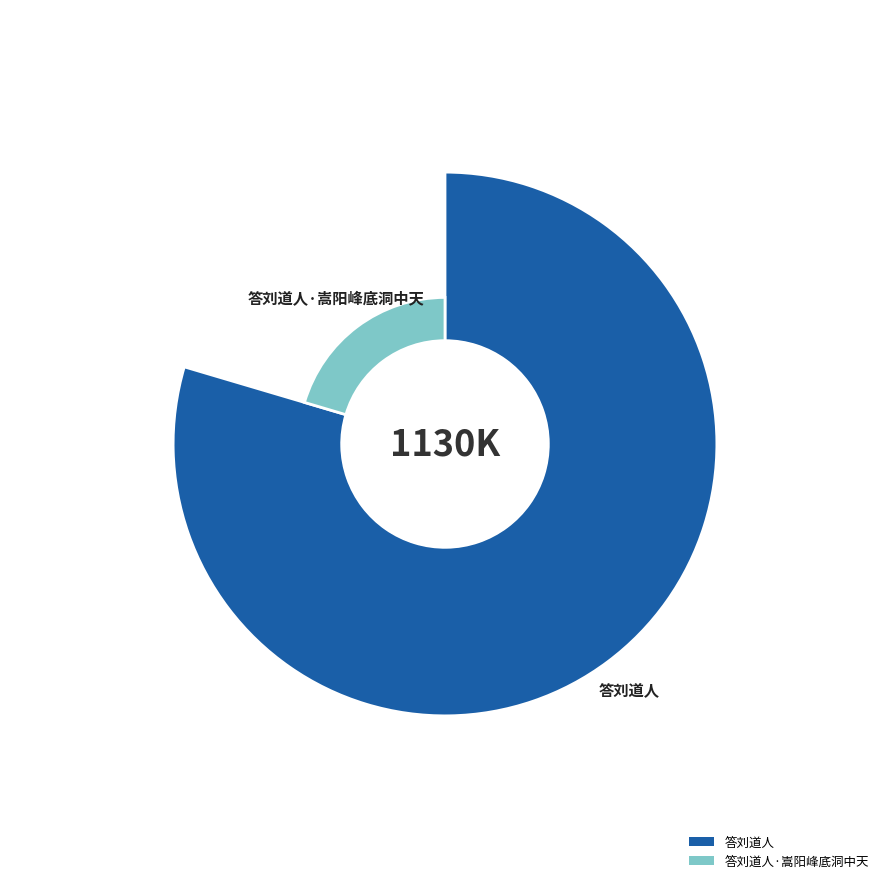

What is the change in value from 答刘道人 to 答刘道人·嵩阳峰底洞中天?

-668488